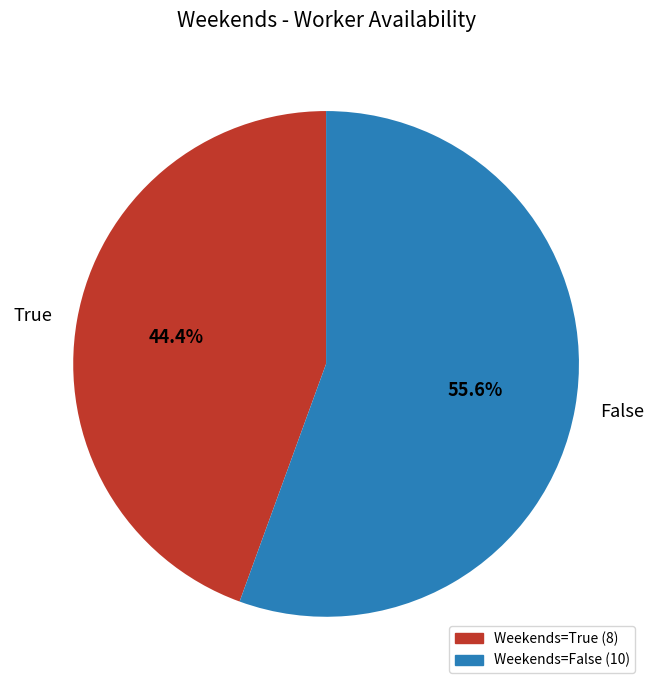

To the nearest percent, what percentage of the pie is True?

44%